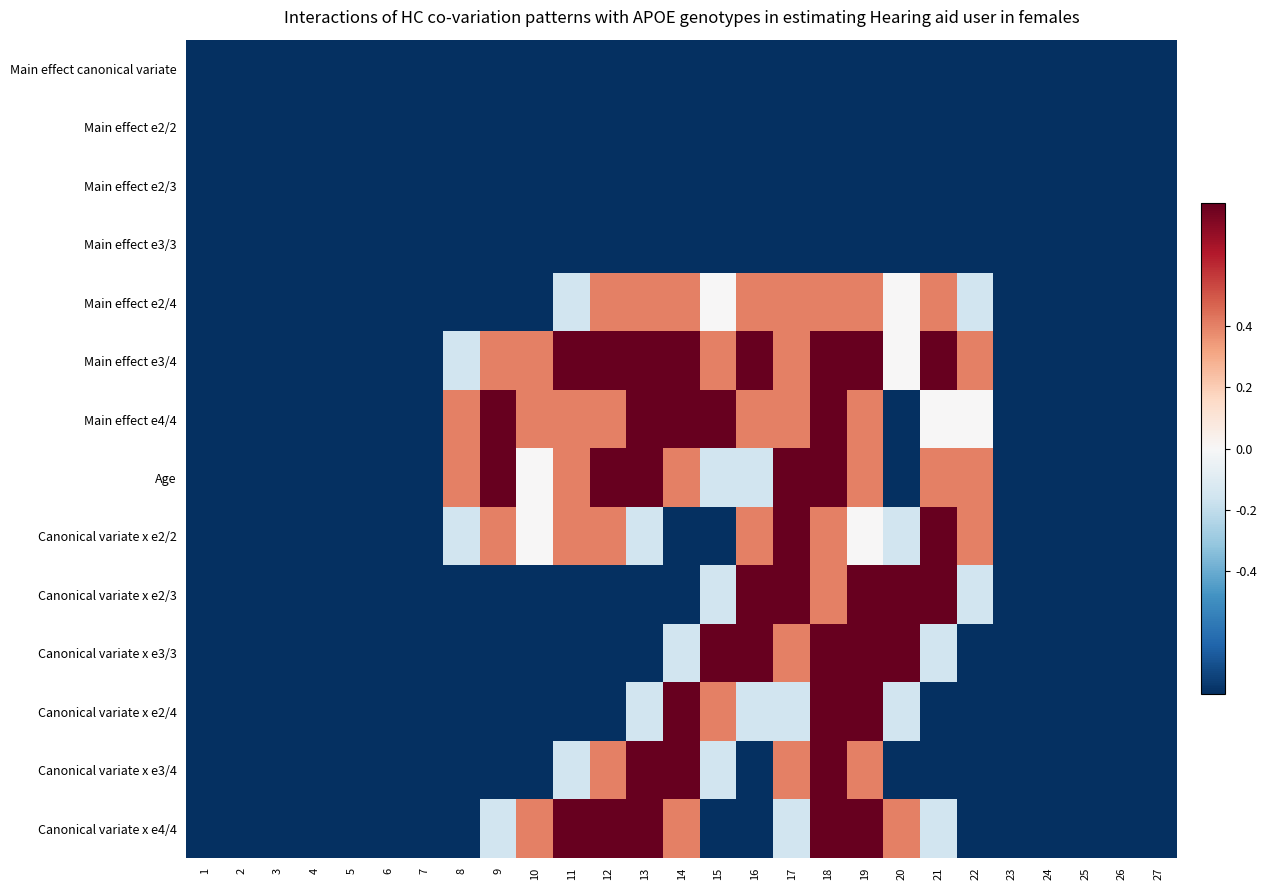

At which category does the chart reach its minimum across all series?

1